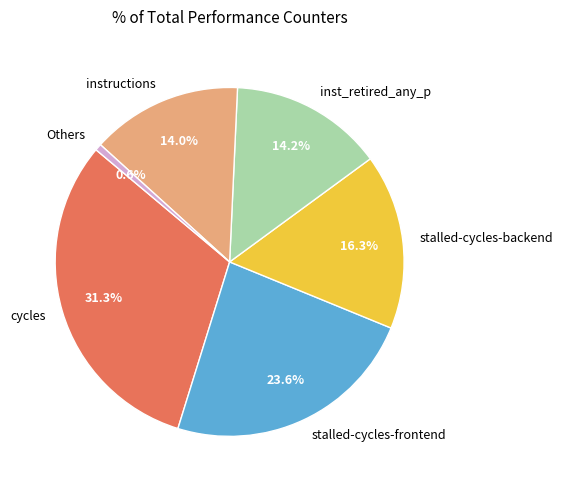

Approximately how many times larger is the value at instructions compared to inst_retired_any_p?

1.0